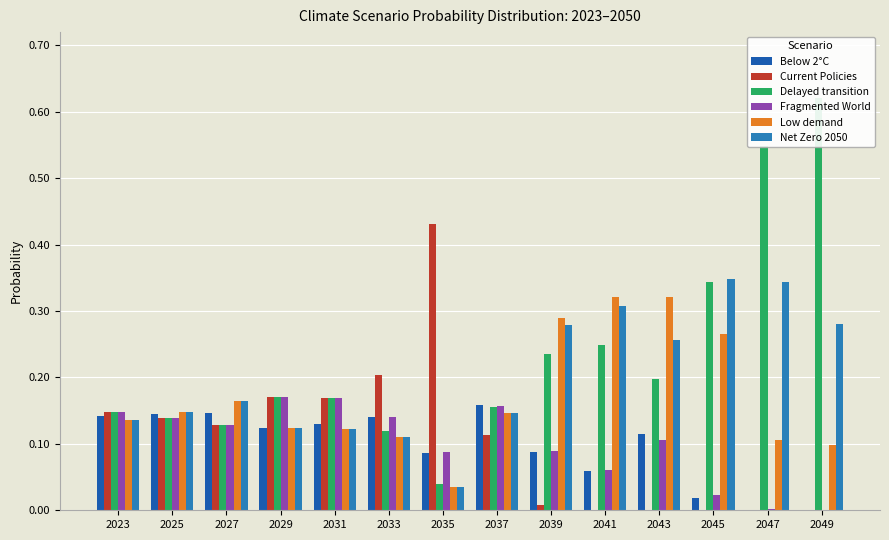

What are all the series names shown in the legend?

Below 2°C, Current Policies, Delayed transition, Fragmented World, Low demand, Net Zero 2050